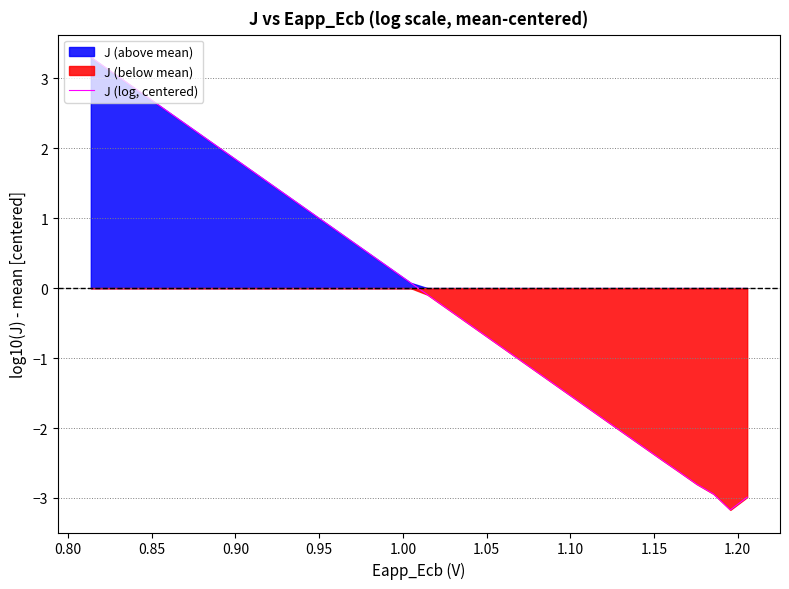

Reading left to right, list all the values displayed in this chart.

3.3	3.1	3.0	2.8	2.6	2.5	2.3	2.1	1.9	1.8	1.6	1.4	1.3	1.1	0.9	0.8	0.6	0.4	0.2	0.1	-0.1	-0.3	-0.4	-0.6	-0.8	-0.9	-1.1	-1.3	-1.5	-1.6	-1.8	-2.0	-2.1	-2.3	-2.5	-2.6	-2.8	-2.9	-3.2	-3.0